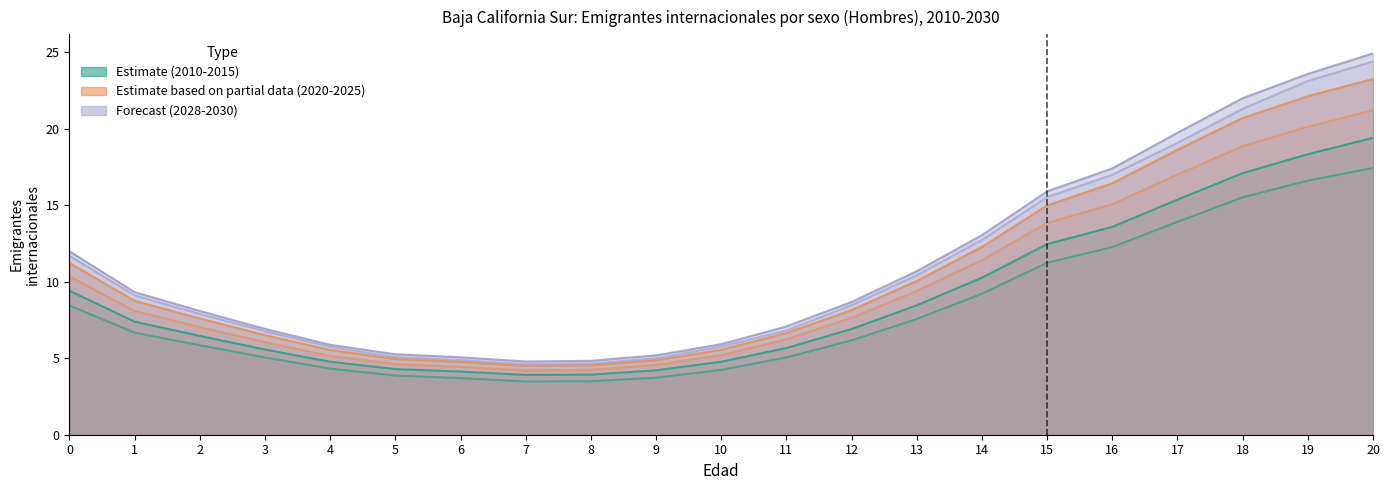

Where is 2025 nearest to the value 13?

14